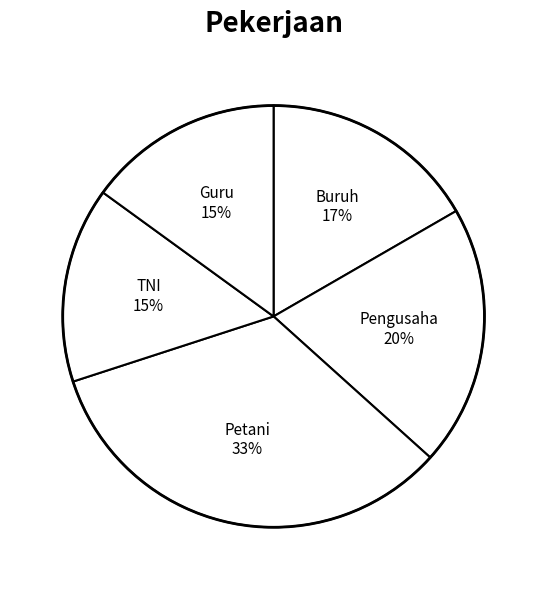

Is Guru the majority of the pie?

No